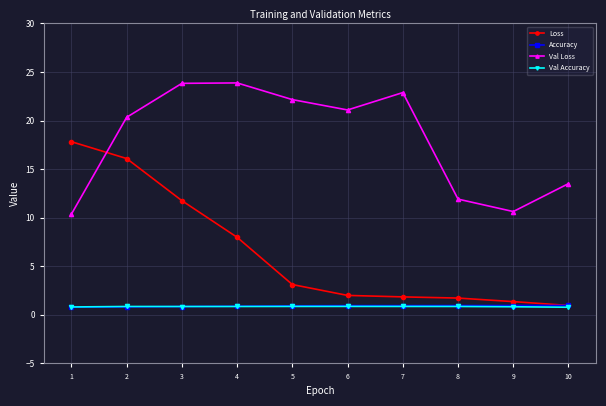

What is the lowest value of the Loss series?

1.0